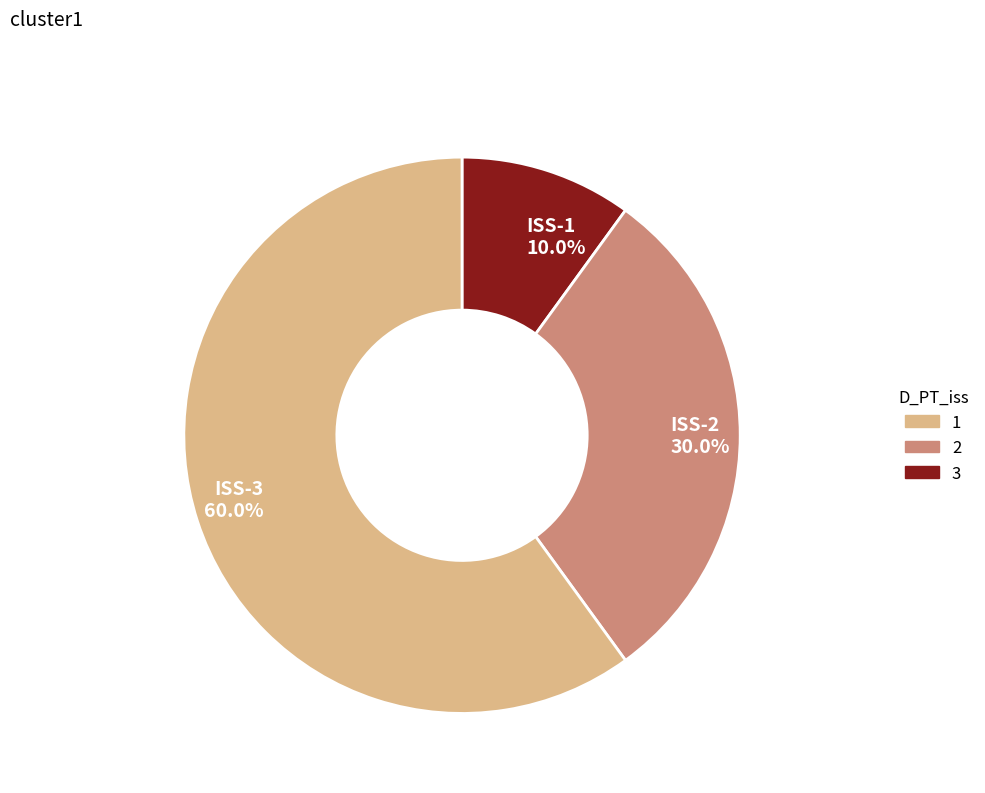

What is the ratio of the value at ISS-3 60.0% to the value at ISS-2 30.0%?

2.0